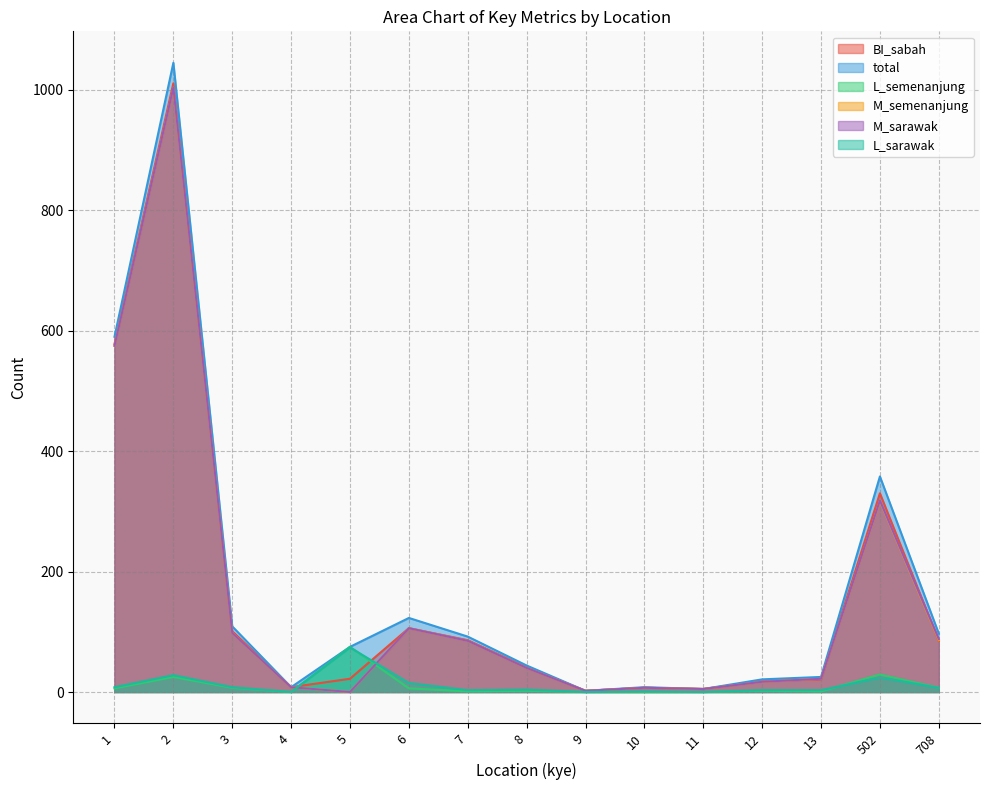

How many times do L_semenanjung and M_semenanjung cross each other?

2